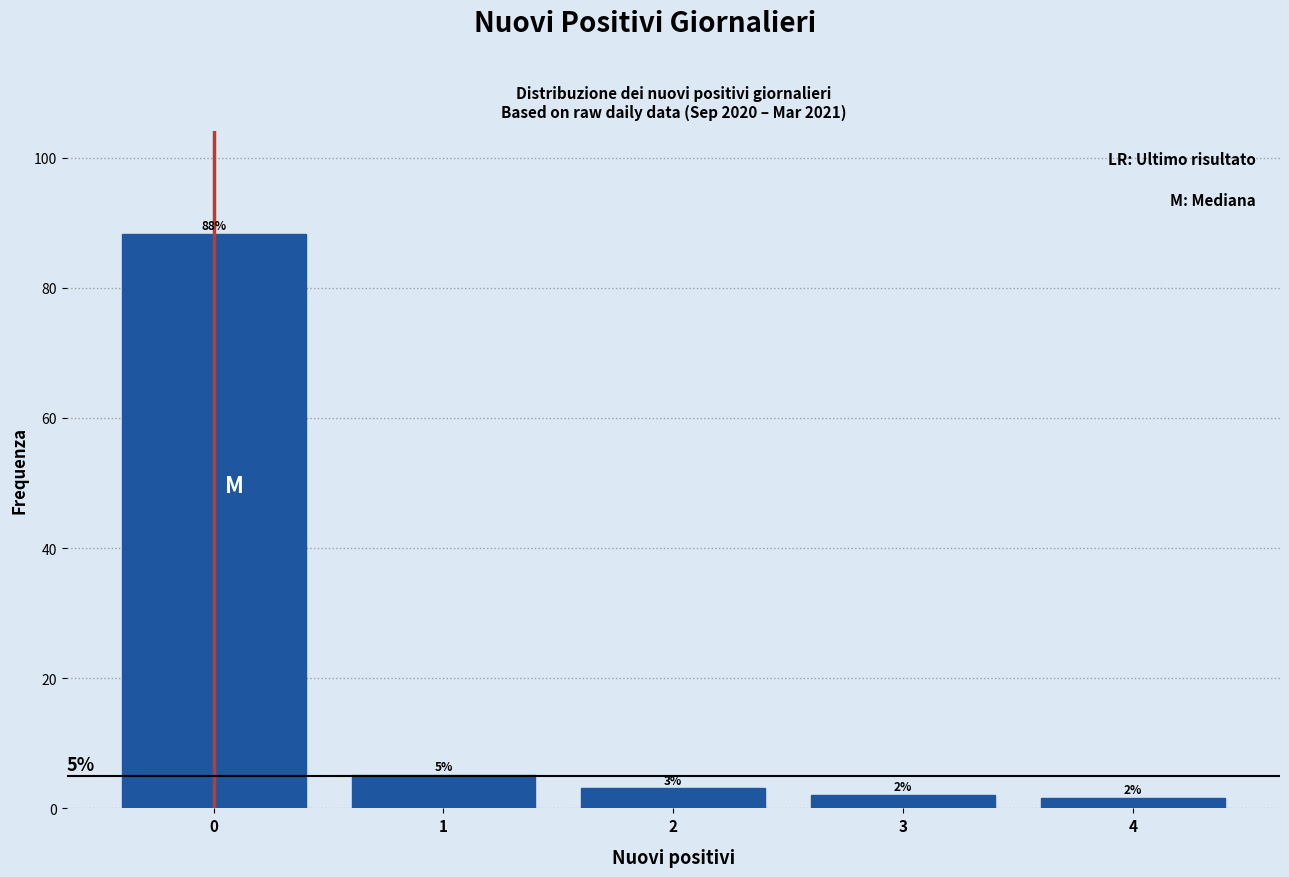

Which label corresponds to the smallest value in the chart?

4